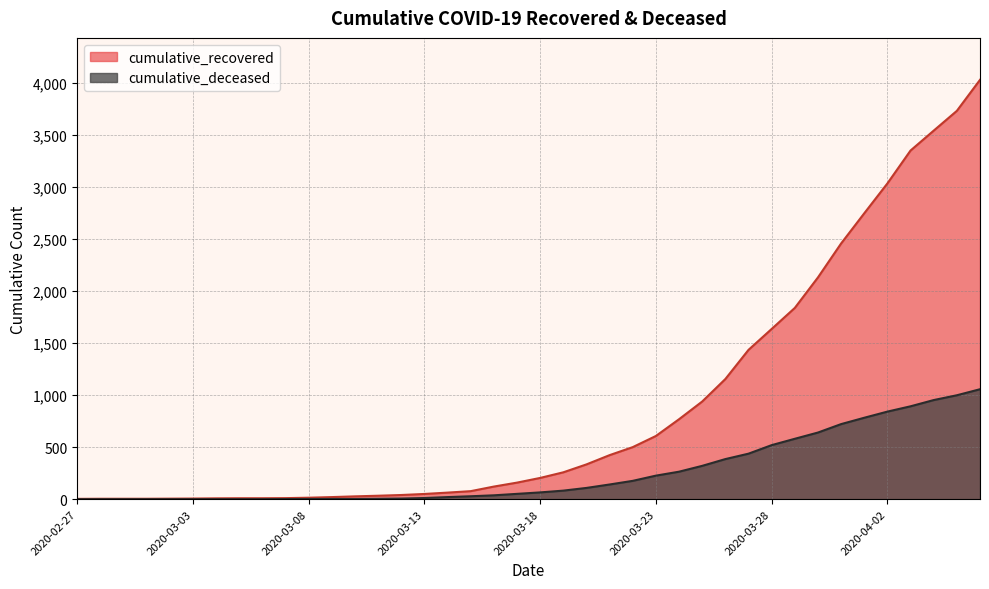

What is the label of the 16th point from the left?

2020-03-13